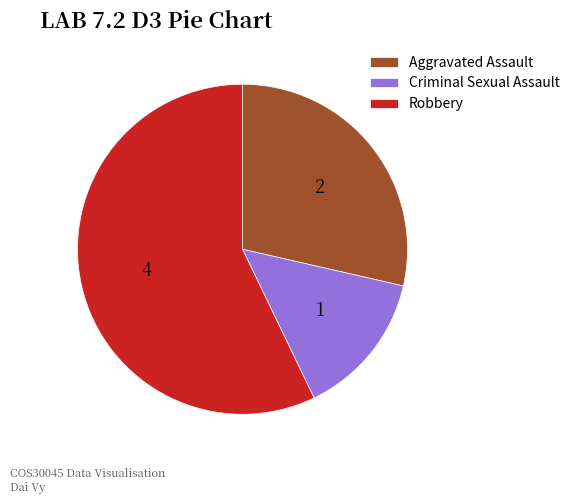

Count the number of slices in the pie.

3